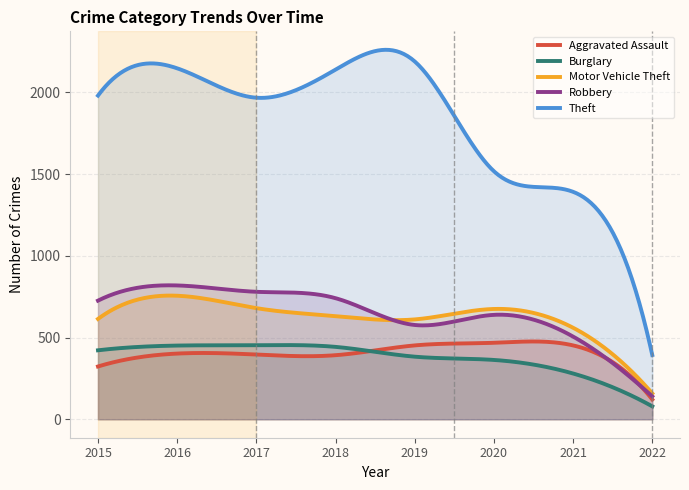

Rank the series at 2015 from highest to lowest value.

Theft, Robbery, Motor Vehicle Theft, Burglary, Aggravated Assault